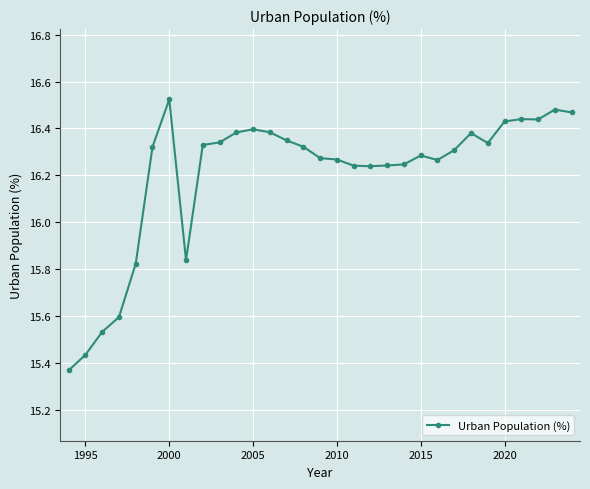

How many values are between 16 and 17?

25